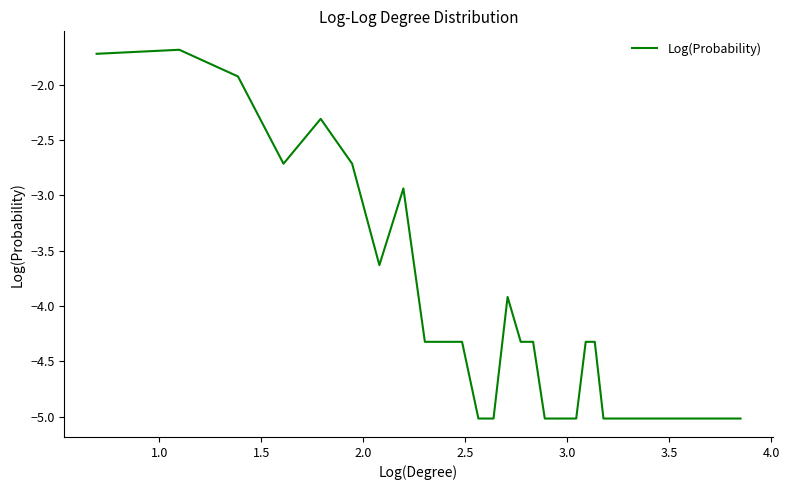

What is the difference between the second highest and minimum values?

3.3